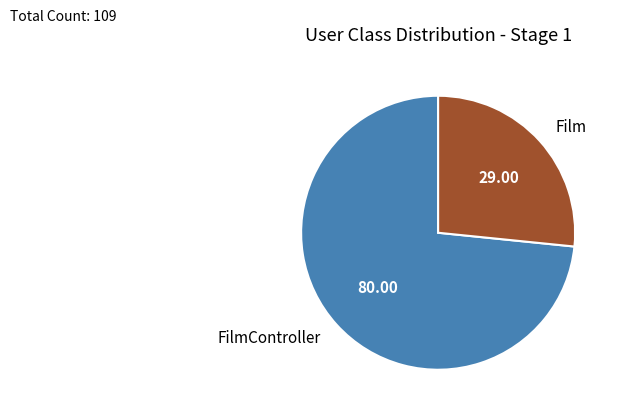

Rank the categories by value from lowest to highest.

Film, FilmController